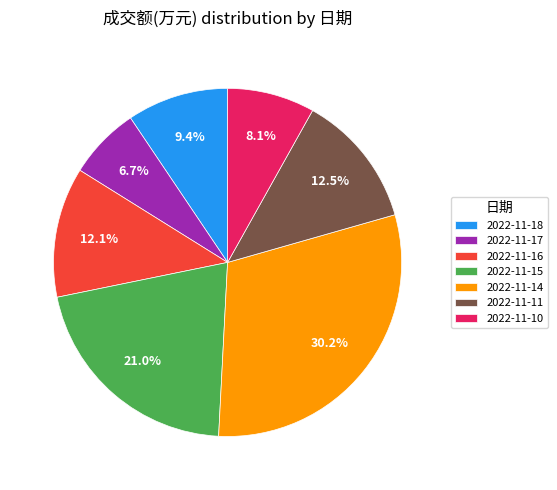

What percentage is the 2022-11-15 slice, to the nearest percent?

21%